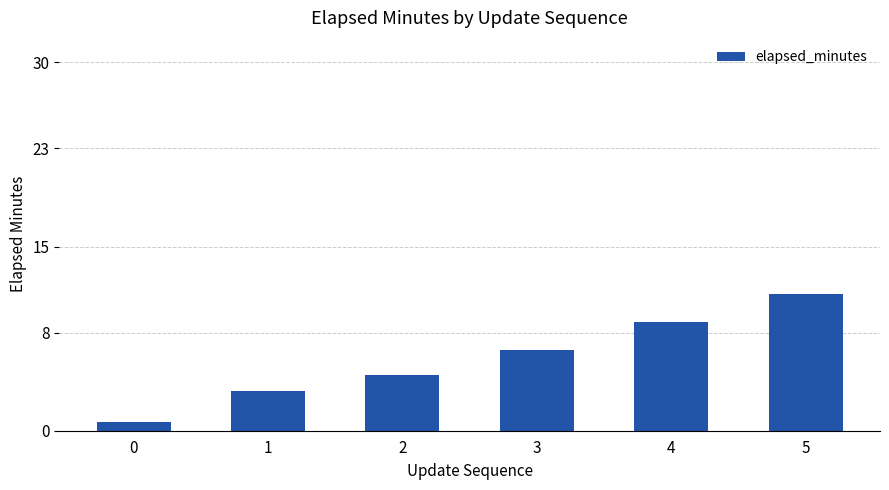

What is the ratio of the value at 5 to the value at 2?

2.5